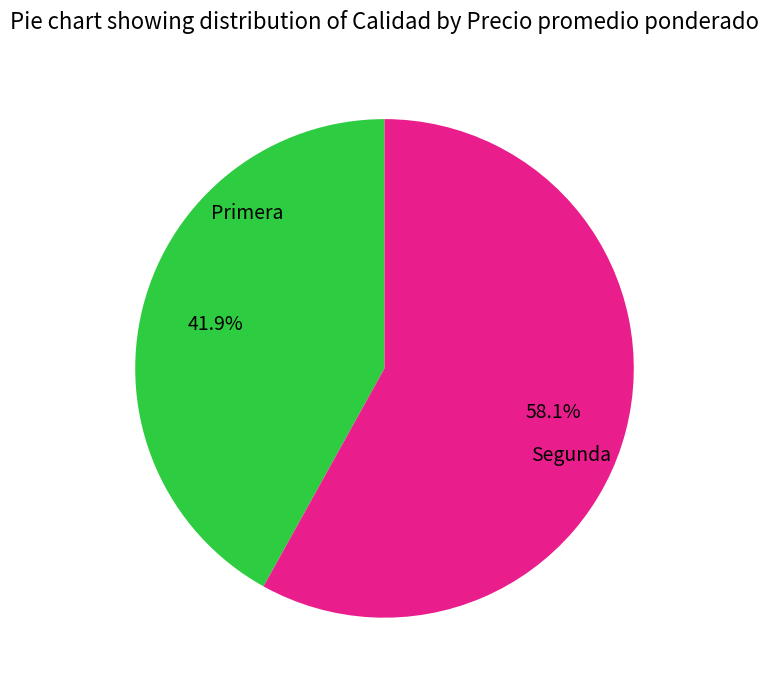

What is the total percentage of Segunda and Primera?

100.0%